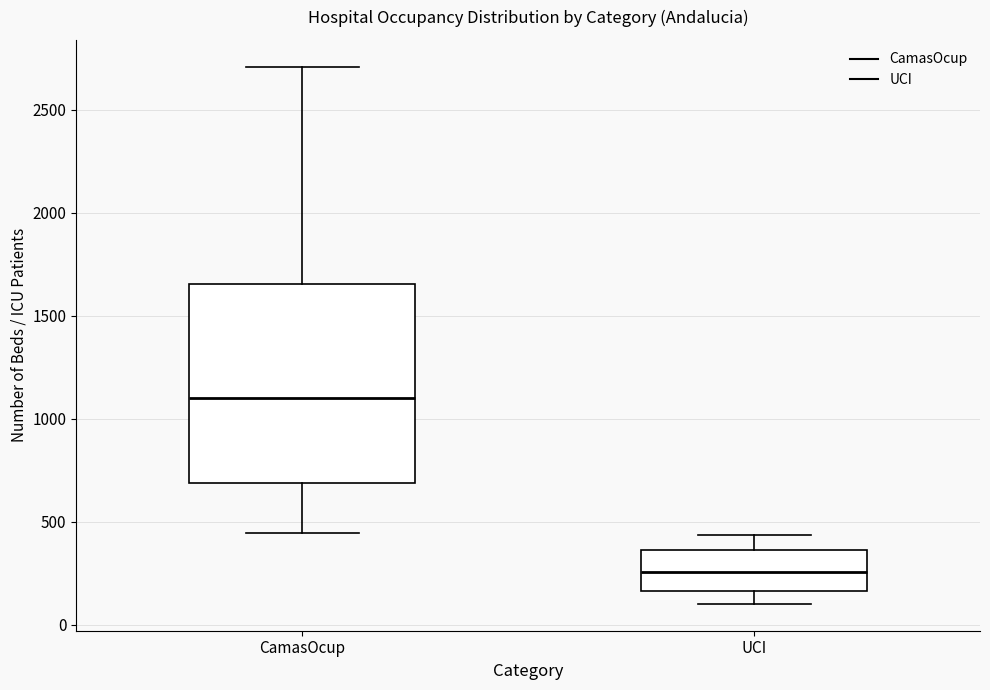

Reading left to right, read every box against the y-axis: the position of its median line, the range the box covers, and the ends of its whiskers. The values are not printed on the chart, so give them approximately, as read against the axis.

CamasOcup: median 1100, box 700 to 1650, whiskers 450 to 2700
UCI: median 250, box 150 to 350, whiskers 100 to 450